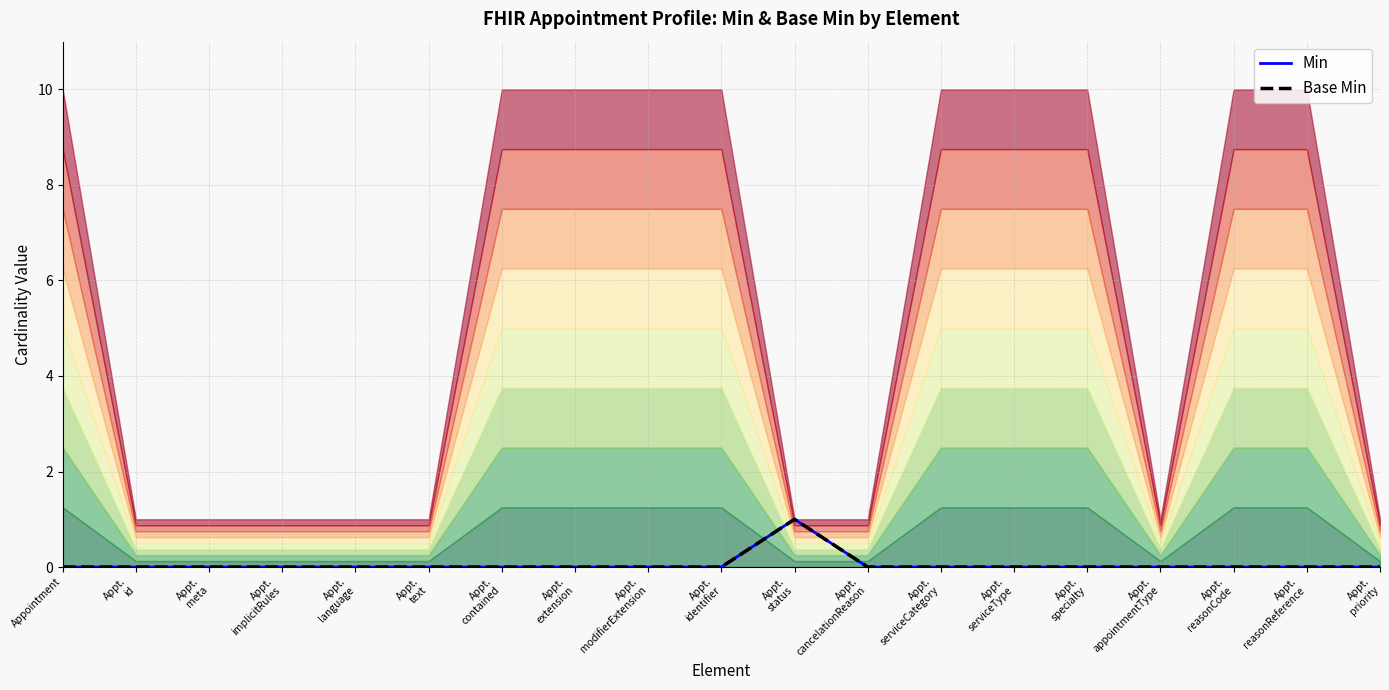

List the series in order of their peak value, highest first.

Min, Base Min